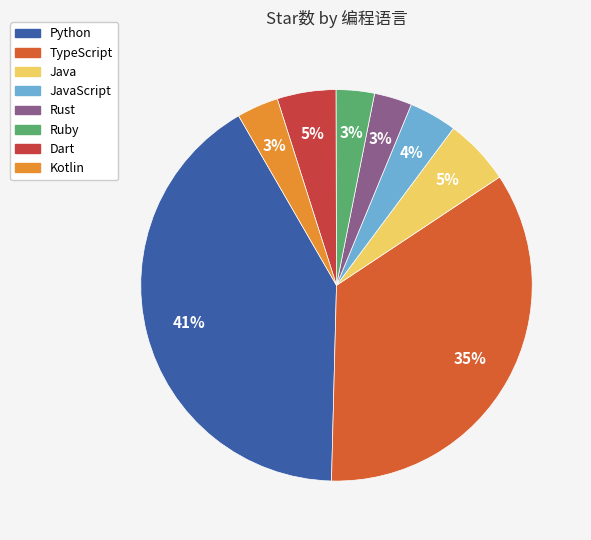

Rank the categories by value from highest to lowest.

Python, TypeScript, Java, Dart, JavaScript, Kotlin, Ruby, Rust